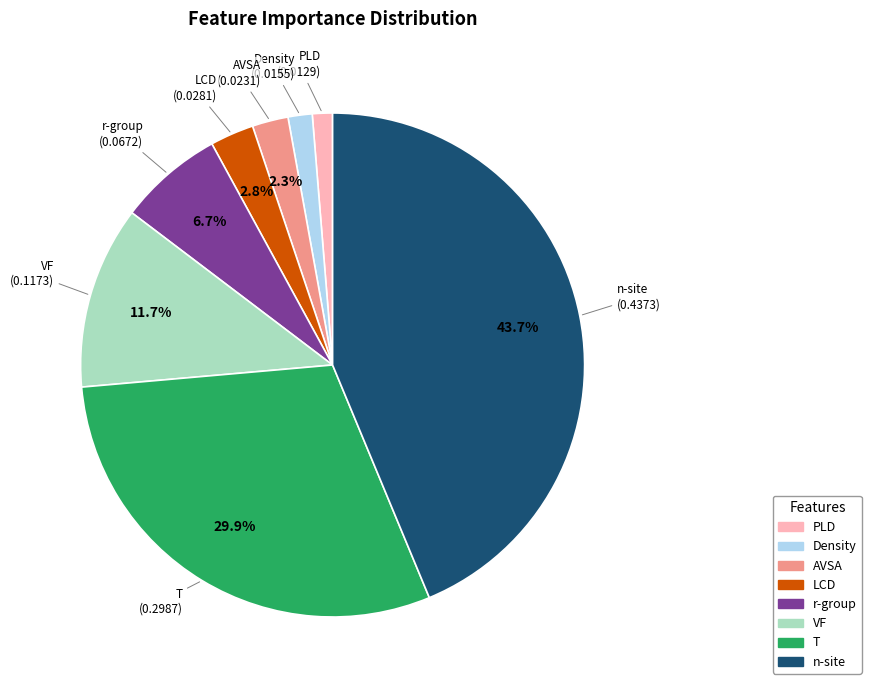

Which slice is the largest?

n-site